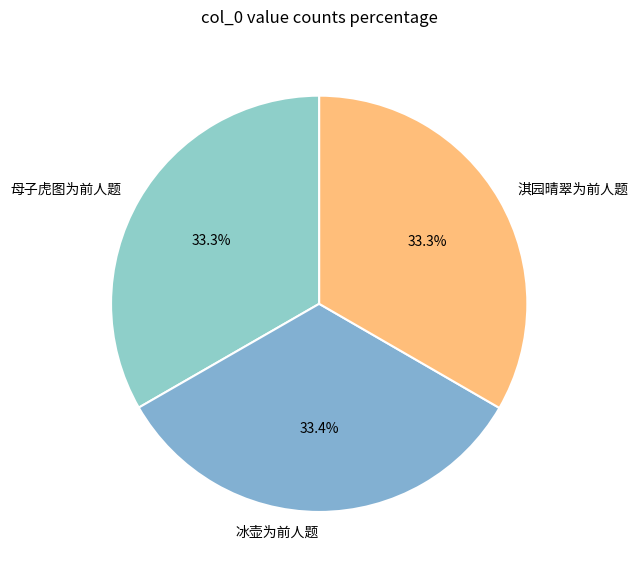

Is there any slice that represents more than half of the pie?

No